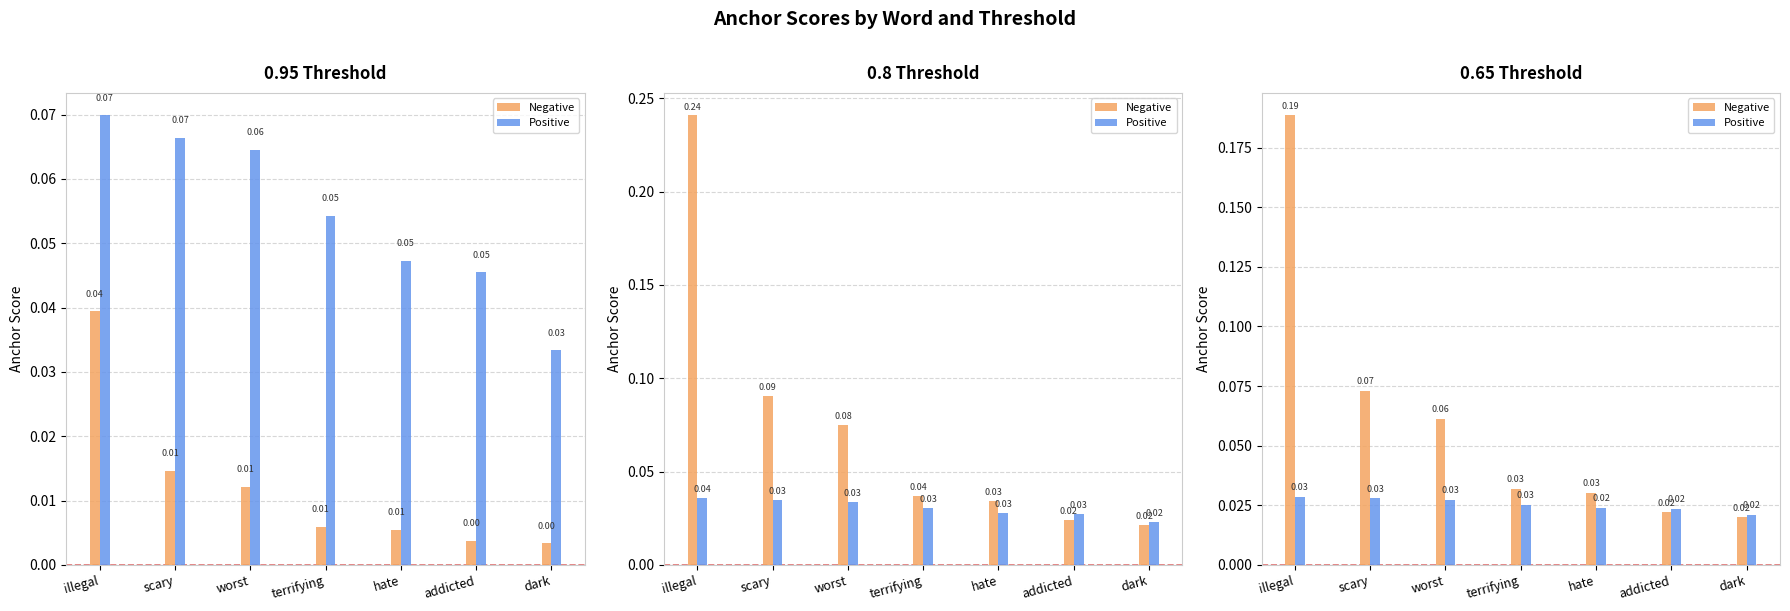

Which series has the widest spread of values?

Negative